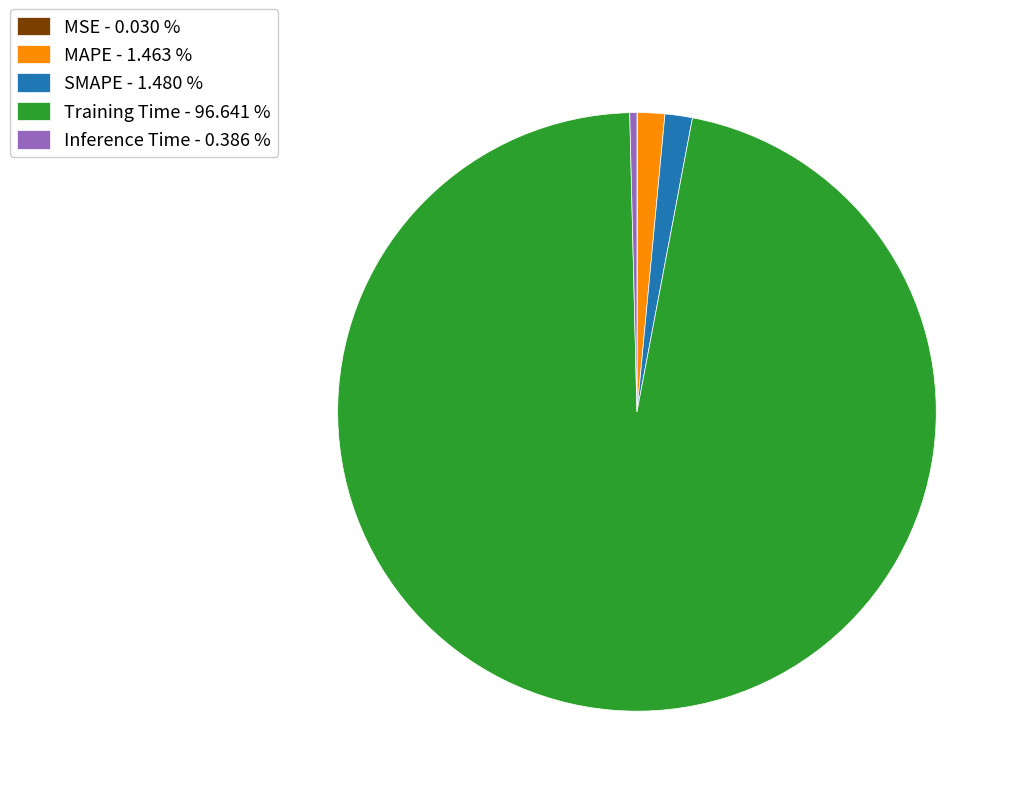

Which has a higher value, Inference Time - 0.386 % or MAPE - 1.463 %?

MAPE - 1.463 %